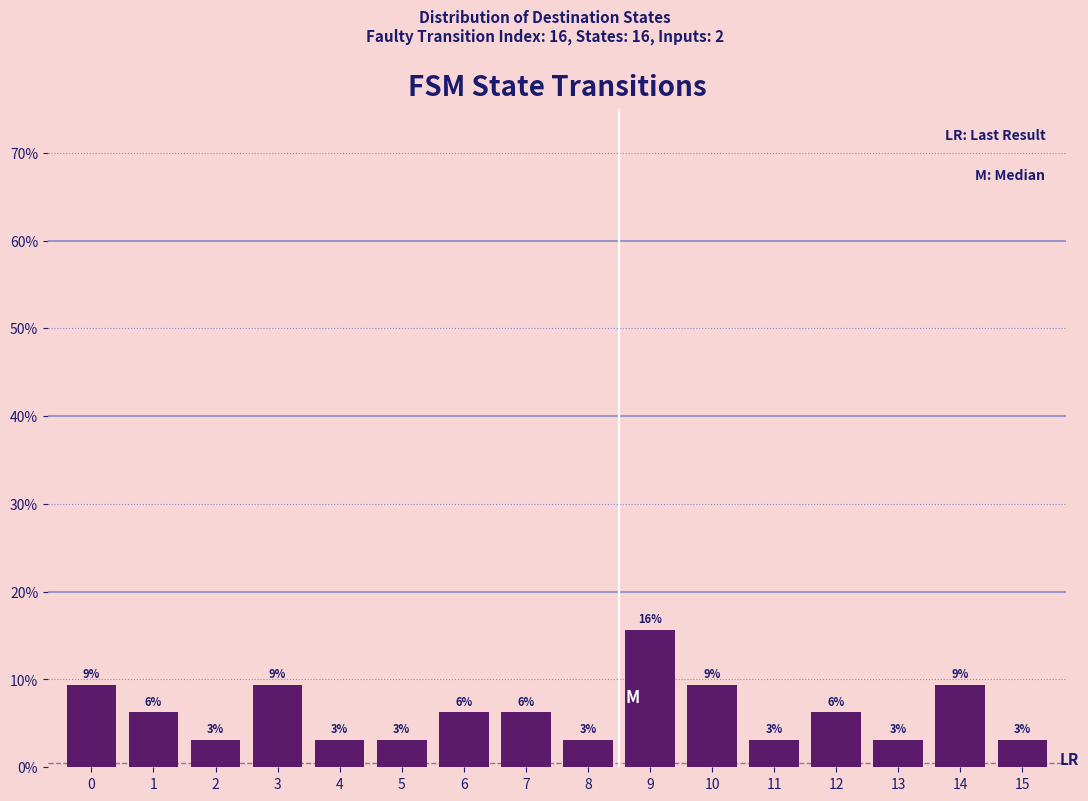

How many bars are there in total?

16